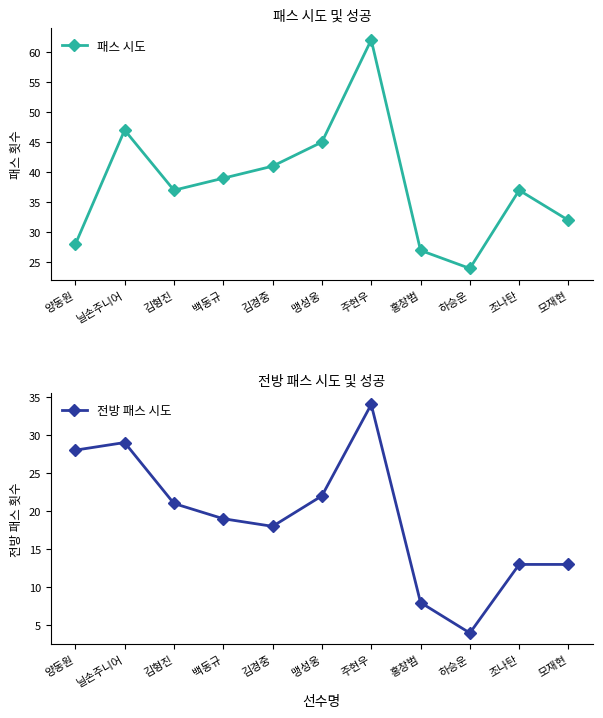

What is the label of the 7th point from the right?

김경중